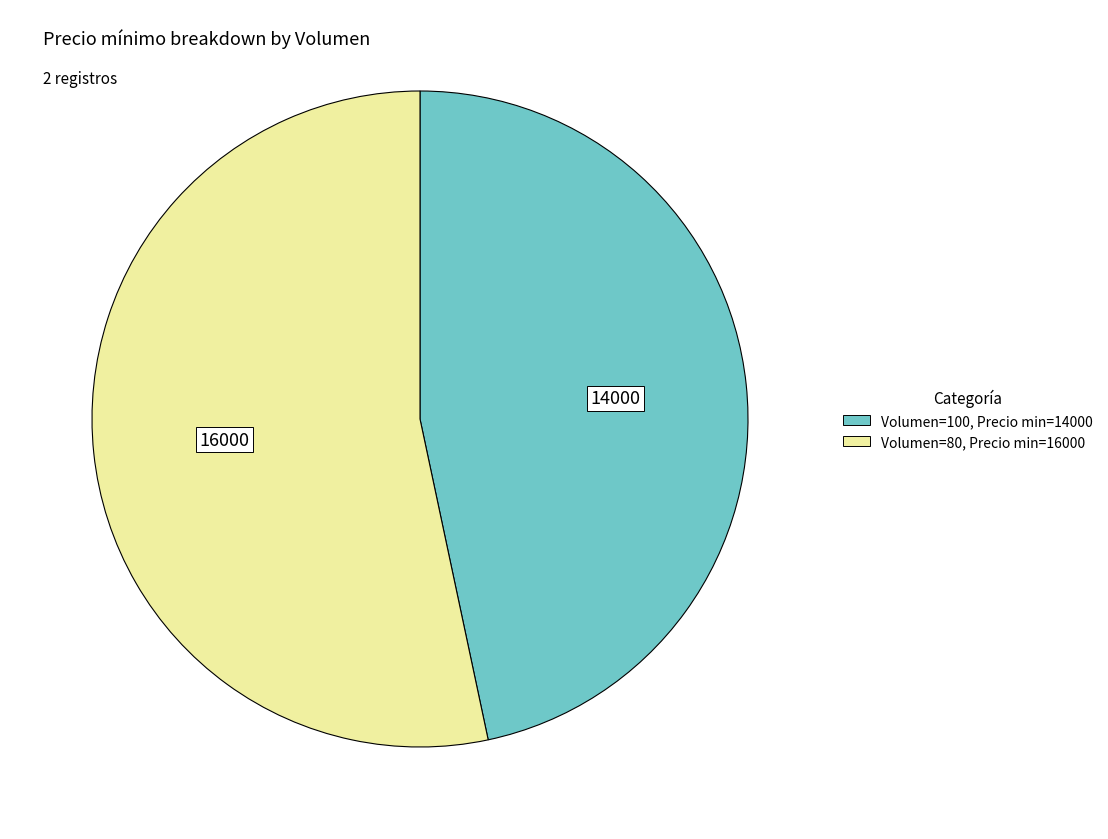

Is there a majority slice in this chart?

Yes